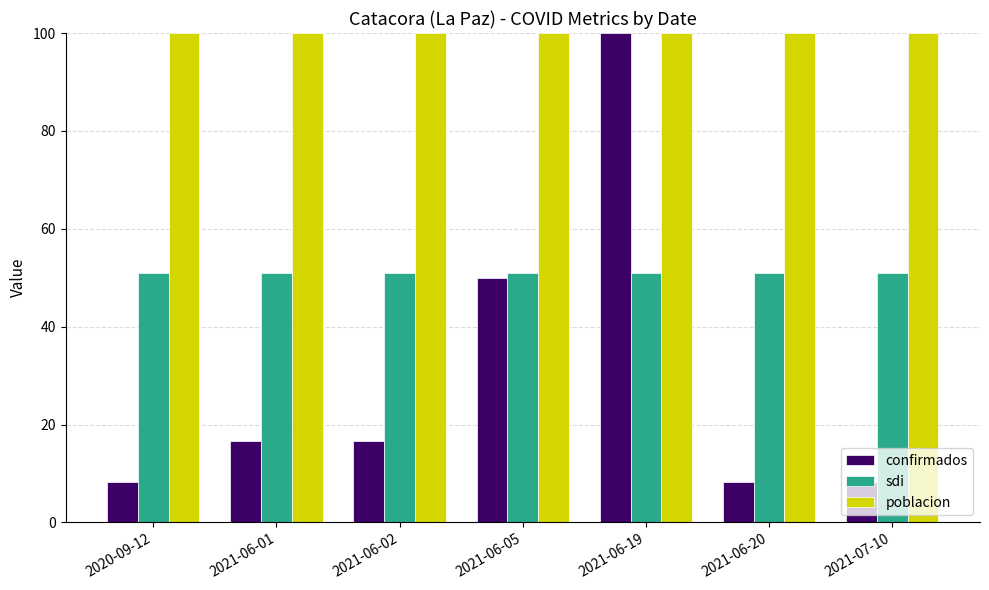

What is the approximate value of poblacion at 2021-06-01?

100.0